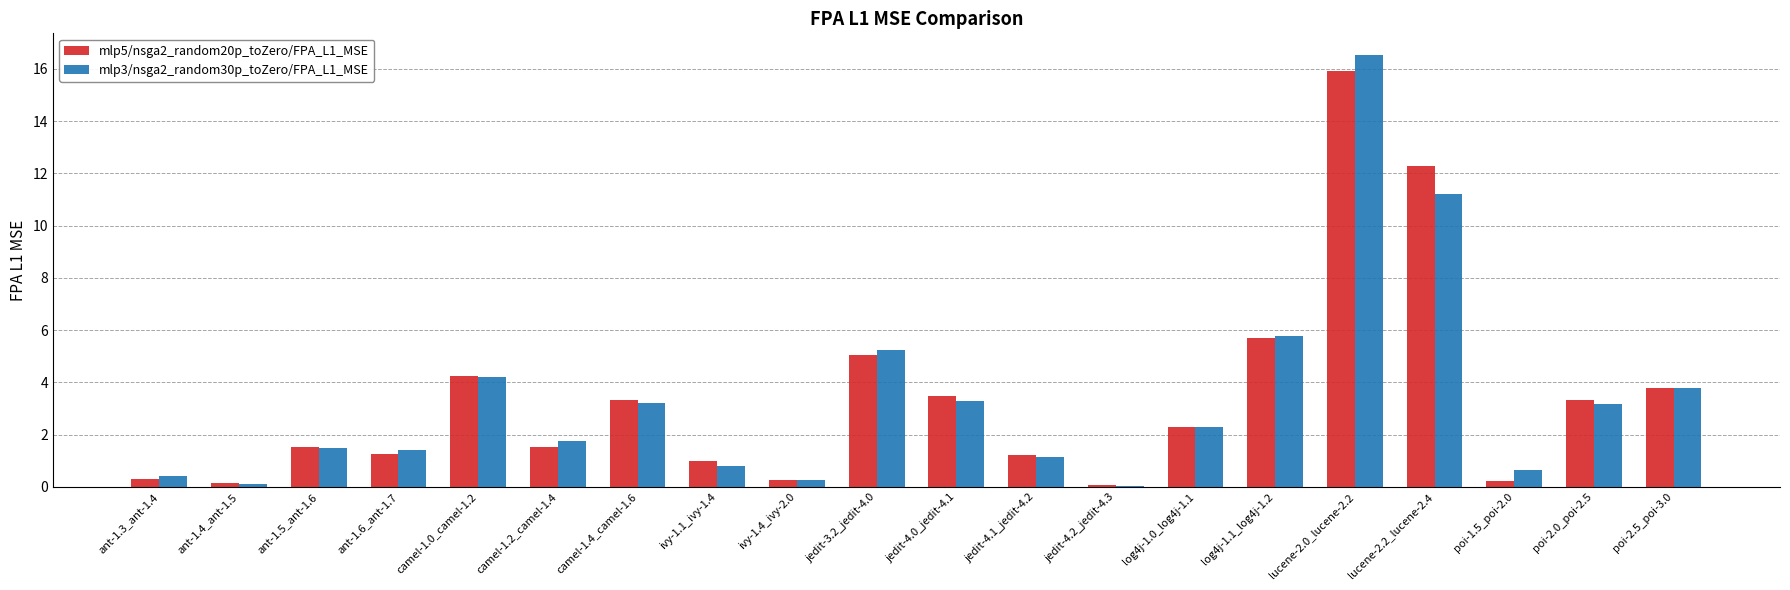

At which label does mlp5/nsga2_random20p_toZero/FPA_L1_MSE reach its peak?

lucene-2.0_lucene-2.2